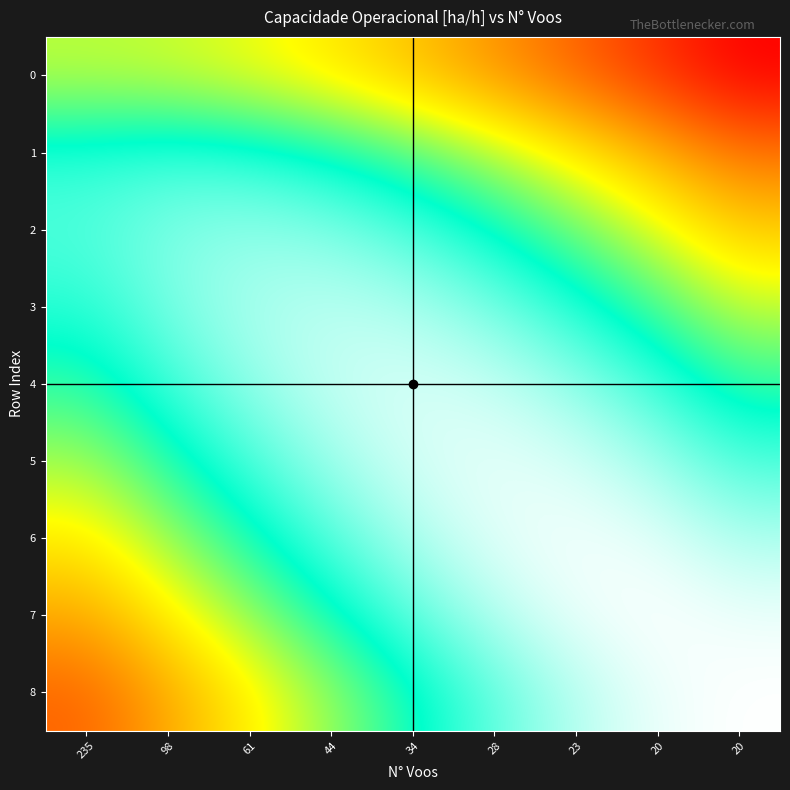

Reading left to right, transcribe all the data shown in this chart.

0: 235=2.3	98=2.3	61=2.2	44=2.1	34=1.9	28=1.7	23=1.5	20=1.3	20=1.1
1: 235=2.8	98=2.9	61=2.8	44=2.7	34=2.6	28=2.3	23=2.1	20=1.8	20=1.6
2: 235=2.9	98=3.0	61=3.1	44=3.0	34=2.9	28=2.7	23=2.5	20=2.2	20=2.0
3: 235=2.8	98=3.0	61=3.1	44=3.1	34=3.1	28=3.0	23=2.8	20=2.6	20=2.3
4: 235=2.6	98=2.9	61=3.1	44=3.2	34=3.2	28=3.2	23=3.1	20=2.9	20=2.6
5: 235=2.4	98=2.7	61=2.9	44=3.1	34=3.2	28=3.2	23=3.2	20=3.1	20=2.9
6: 235=2.1	98=2.4	61=2.7	44=2.9	34=3.1	28=3.2	23=3.3	20=3.2	20=3.1
7: 235=1.8	98=2.1	61=2.4	44=2.7	34=2.9	28=3.1	23=3.2	20=3.3	20=3.2
8: 235=1.5	98=1.8	61=2.1	44=2.4	34=2.7	28=2.9	23=3.1	20=3.2	20=3.3